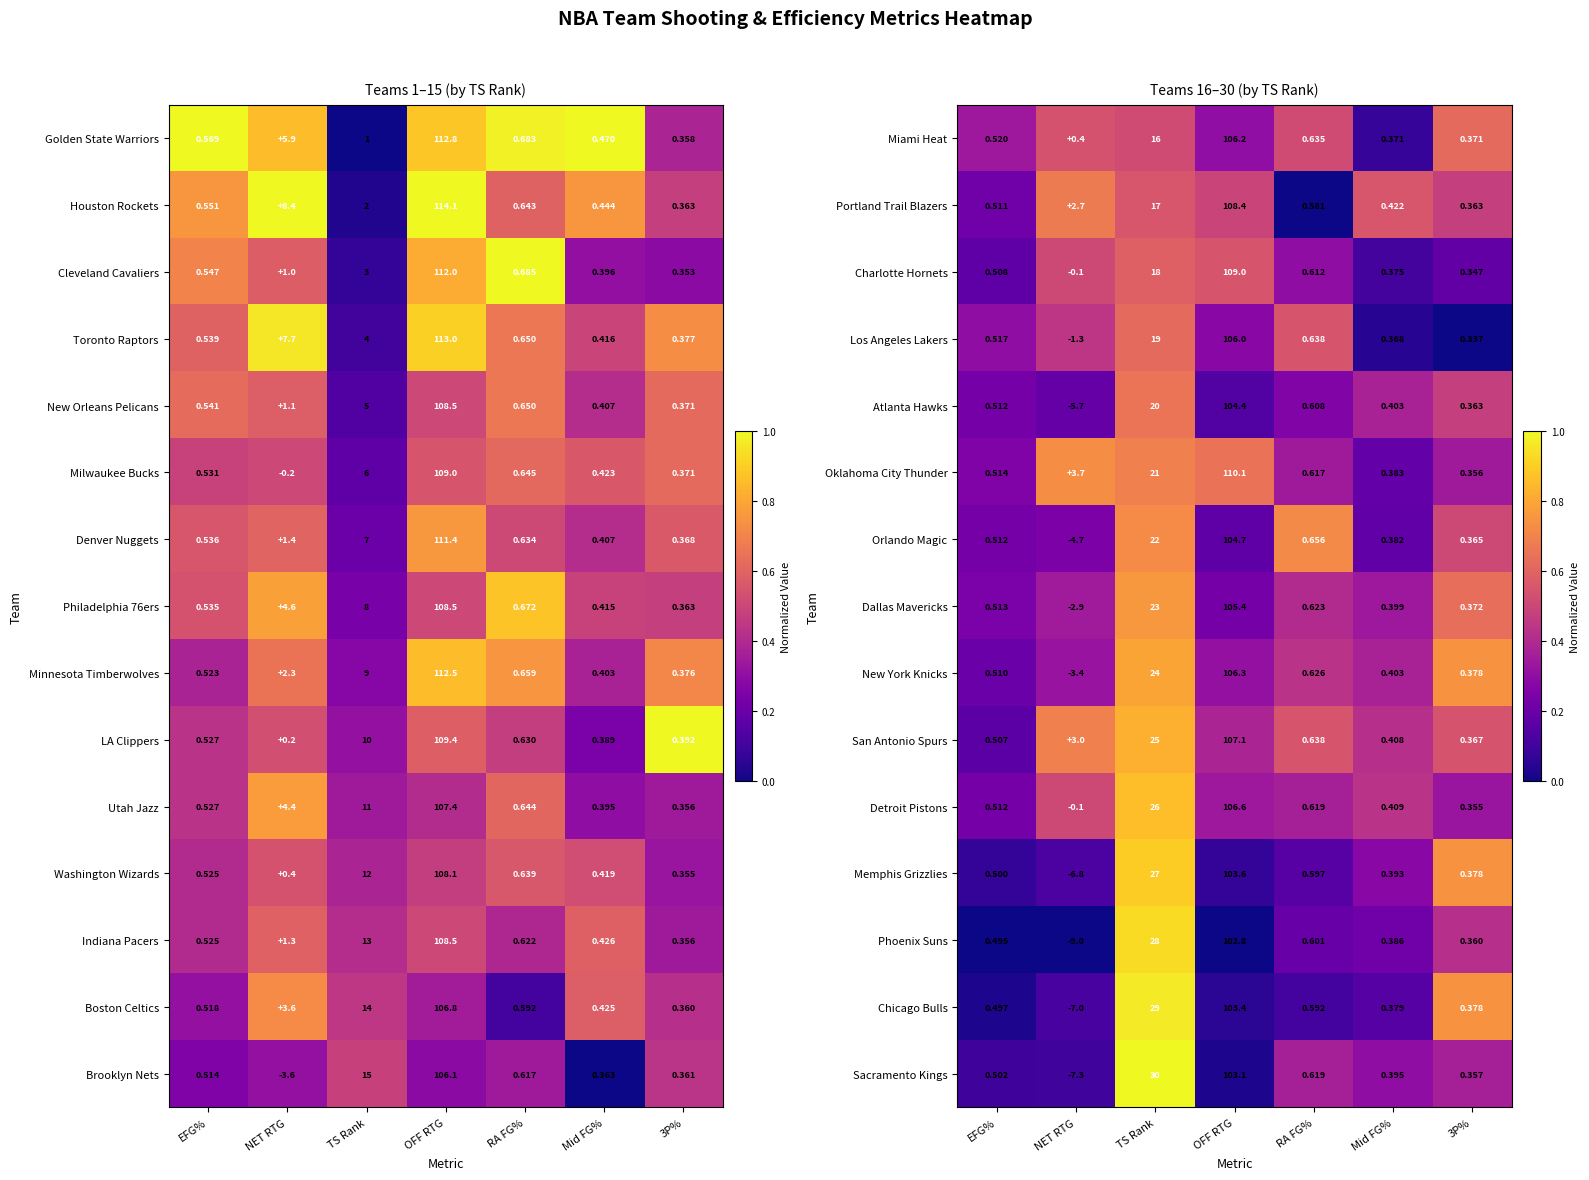

Which has a higher value, Mid FG% or 3P%?

3P%